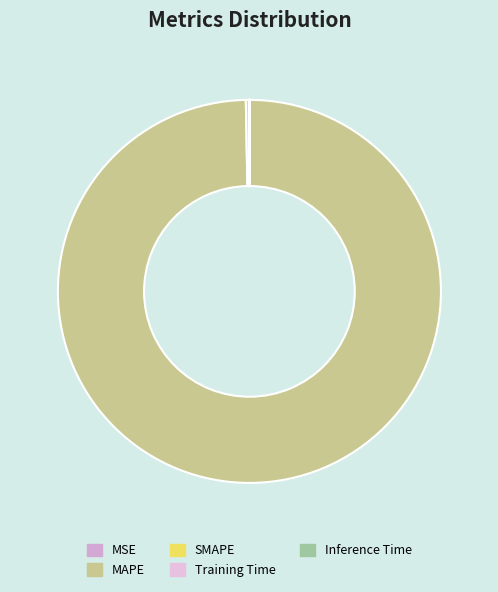

How many slices are in this pie chart?

5